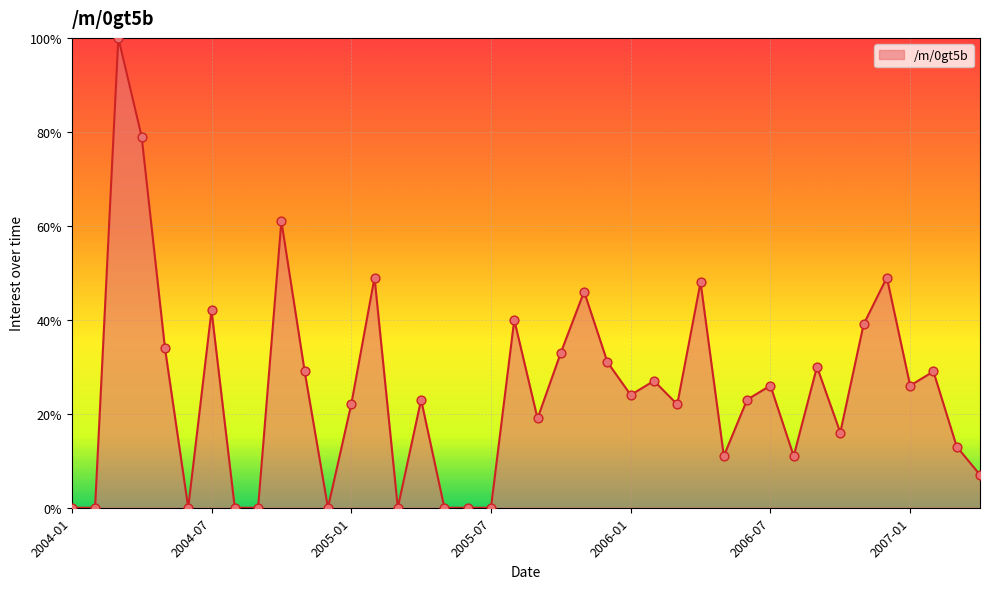

What is the maximum value shown in the chart?

100